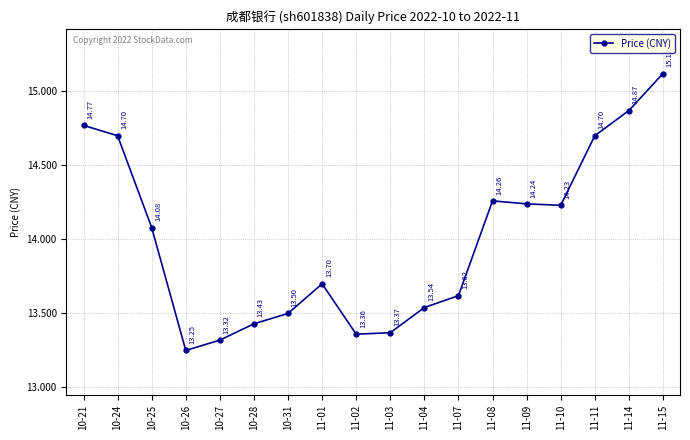

True or false: the data has more than 0 interior local peaks.

True